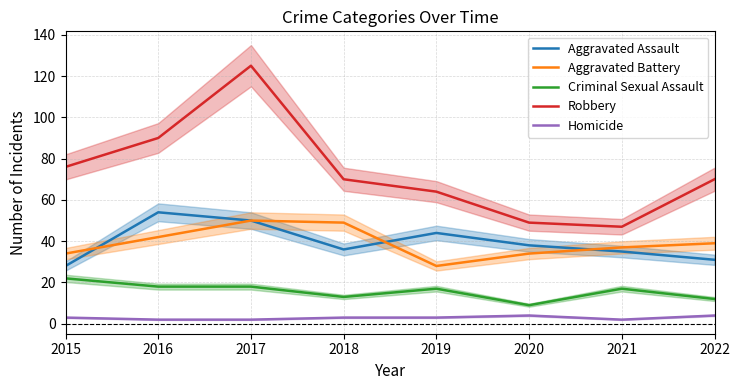

Where is Aggravated Battery nearest to the value 39?

2022